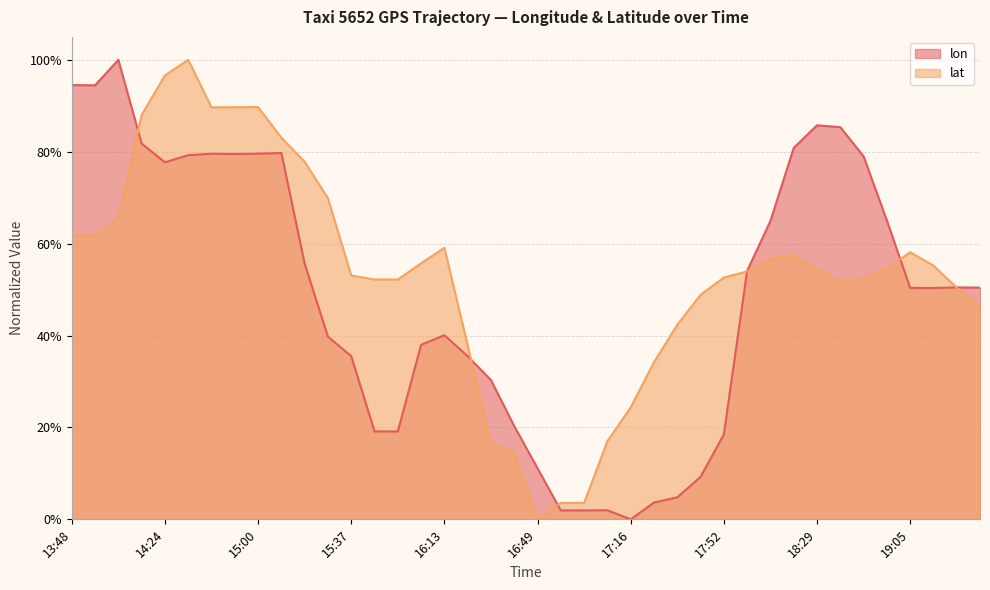

Rank the series at 17:07 from lowest to highest value.

lon, lat